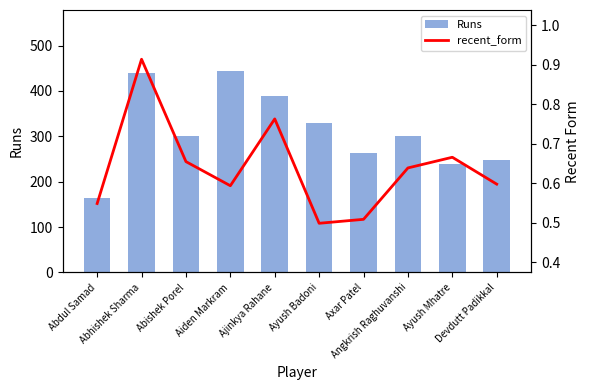

Which series has the largest range (max minus min)?

Runs